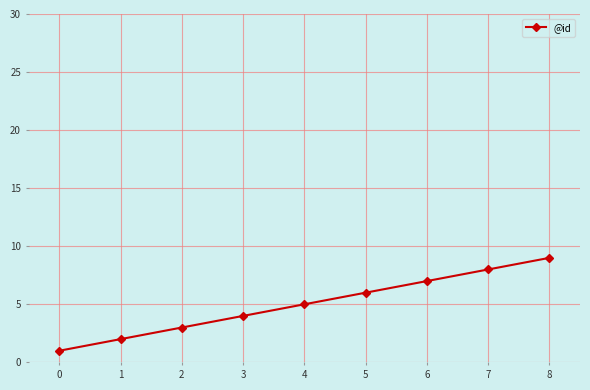

What is the sum of the values at 2 and 0?

4